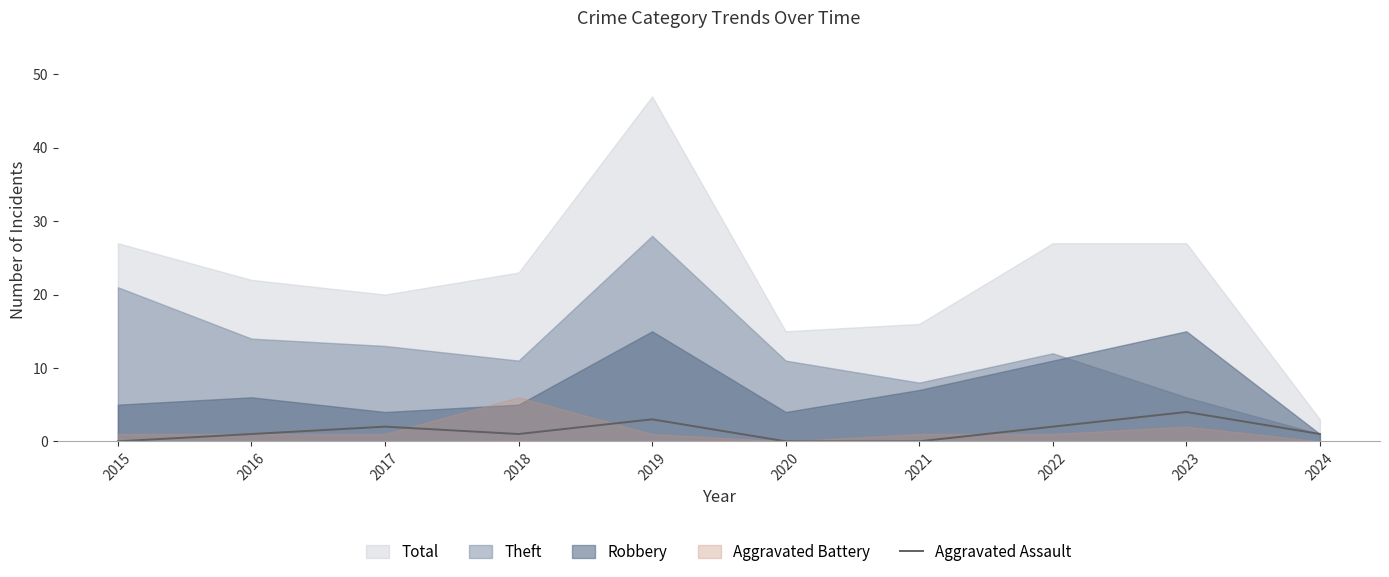

What is the maximum value for Aggravated Assault?

4